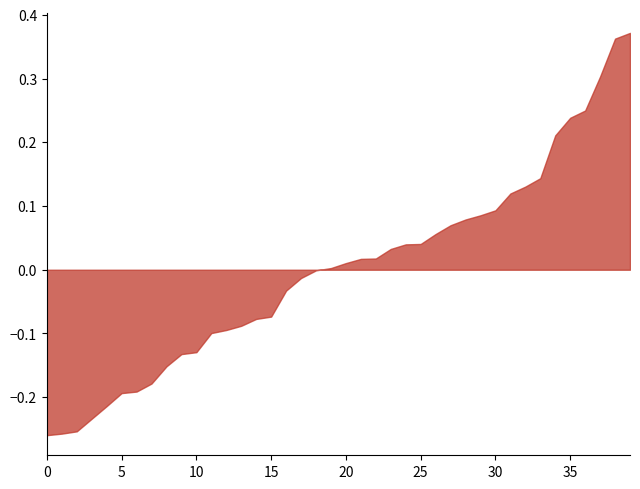

Which has a higher value, 25 or 30?

30